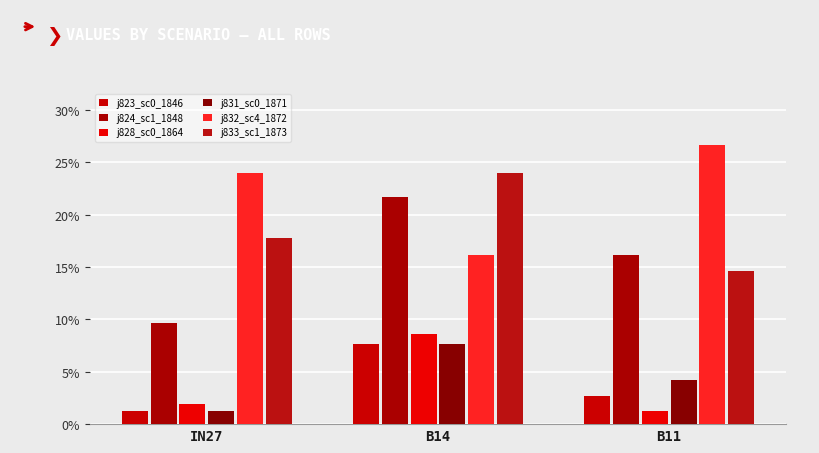

The value of j833_sc1_1873 at B14 is 0.3. True or false?

False